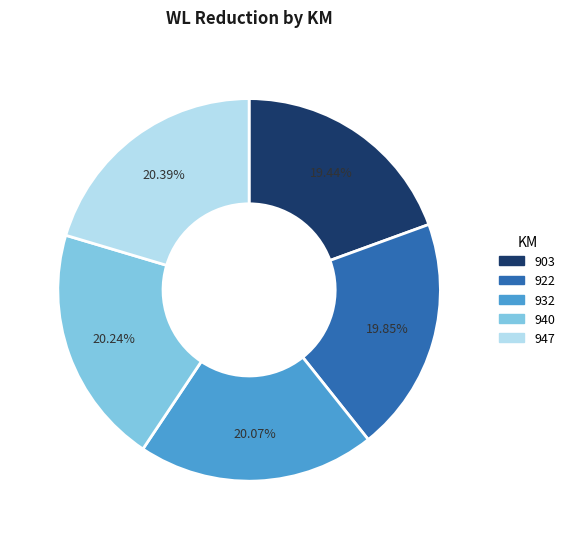

Which has a higher value, 903 or 947?

947